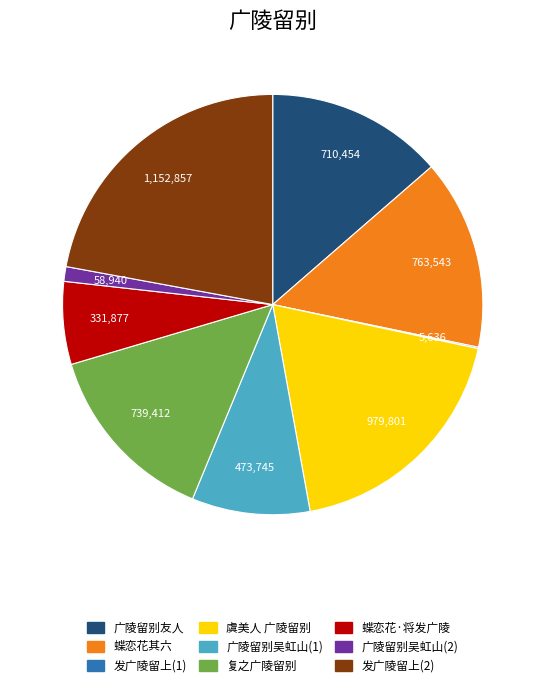

Does any single category account for the majority?

No